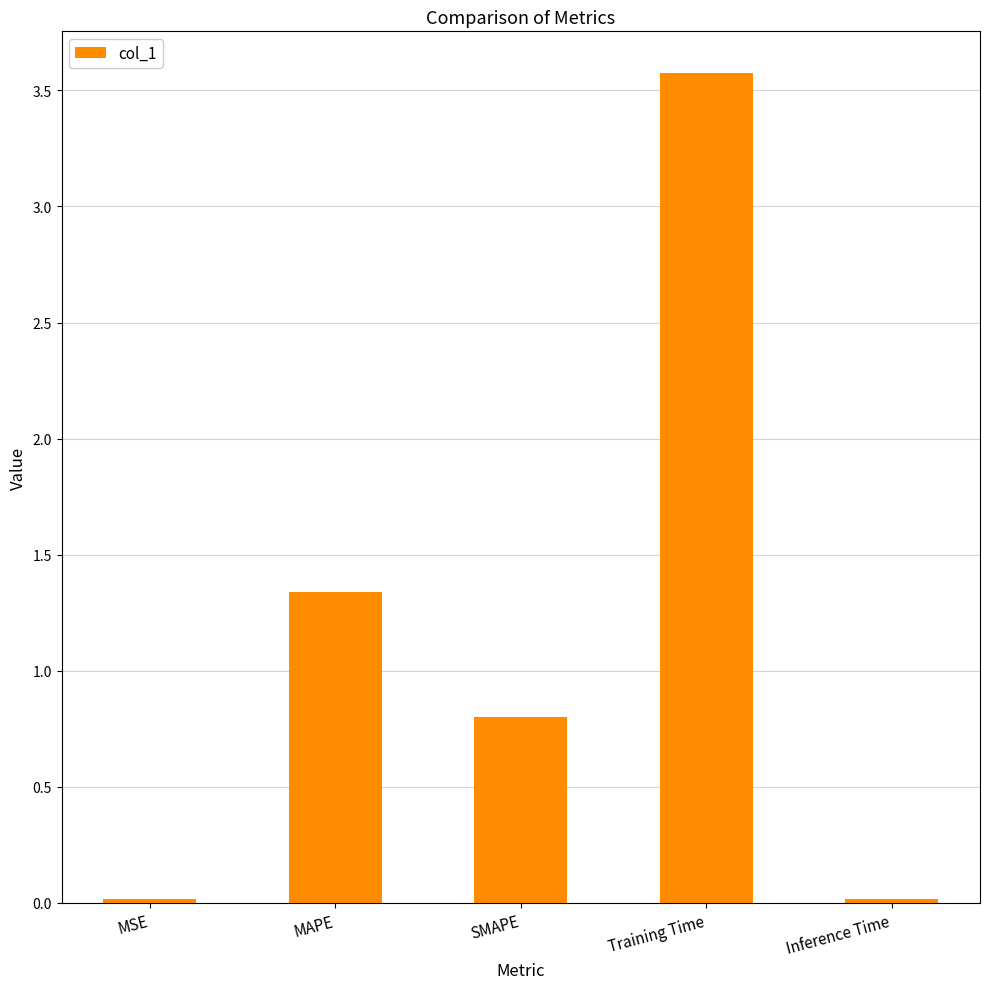

Which has a higher value, MSE or SMAPE?

SMAPE